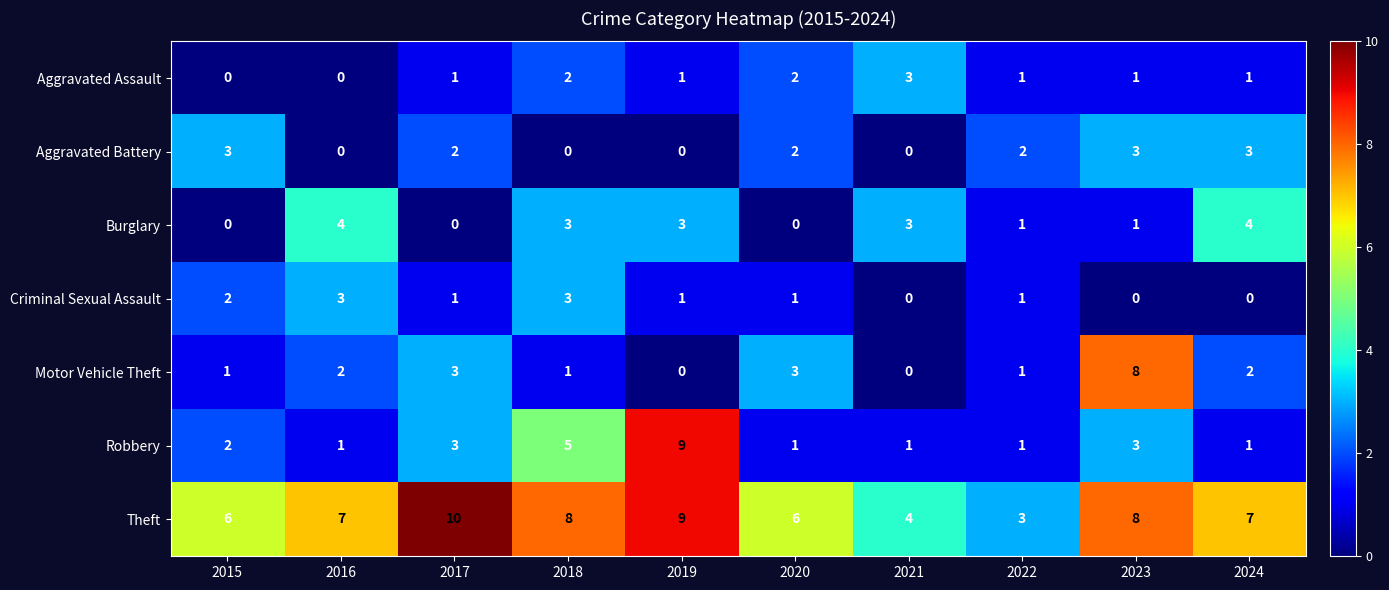

At which label does Robbery reach its peak?

2019